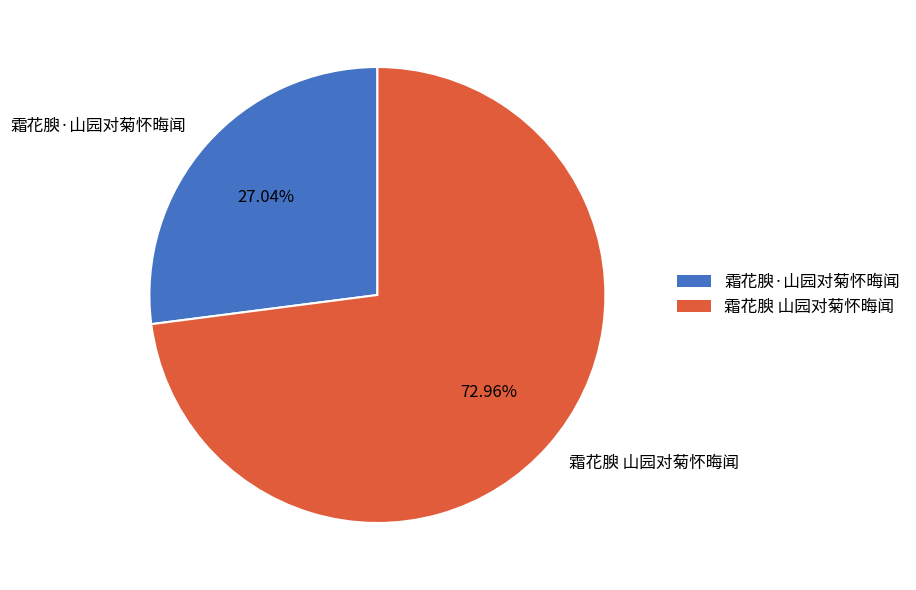

How many slices are in this pie chart?

2